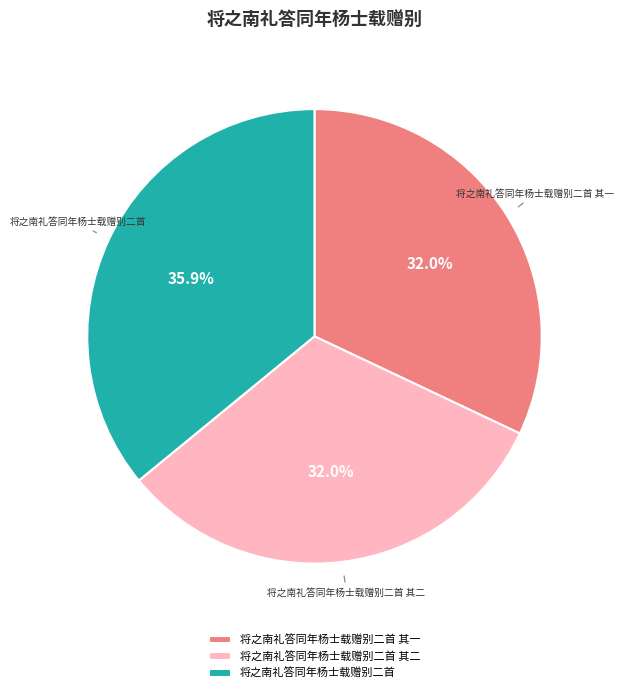

Which category has the biggest portion of the pie?

将之南礼答同年杨士载赠别二首